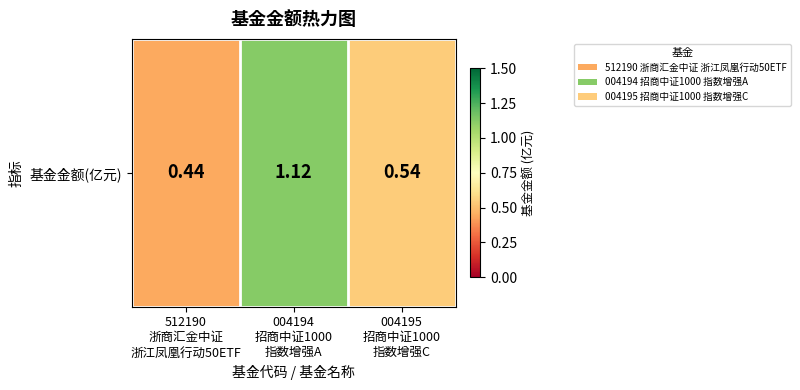

Rank the categories by value from lowest to highest.

512190
浙商汇金中证
浙江凤凰行动50ETF, 004195
招商中证1000
指数增强C, 004194
招商中证1000
指数增强A